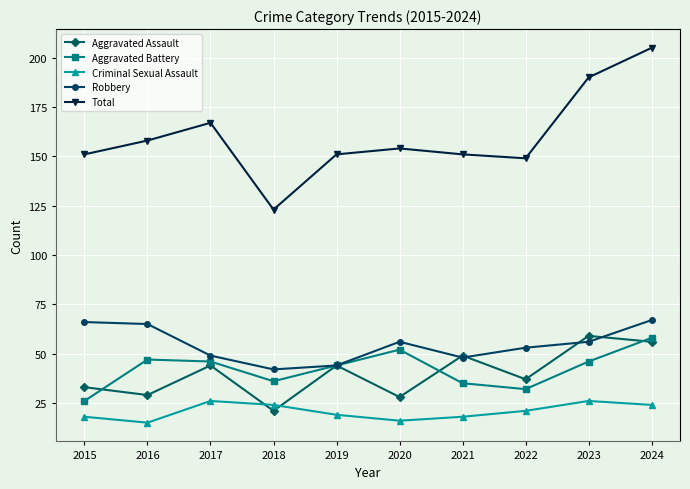

At which category does Aggravated Battery reach its first local valley?

2018